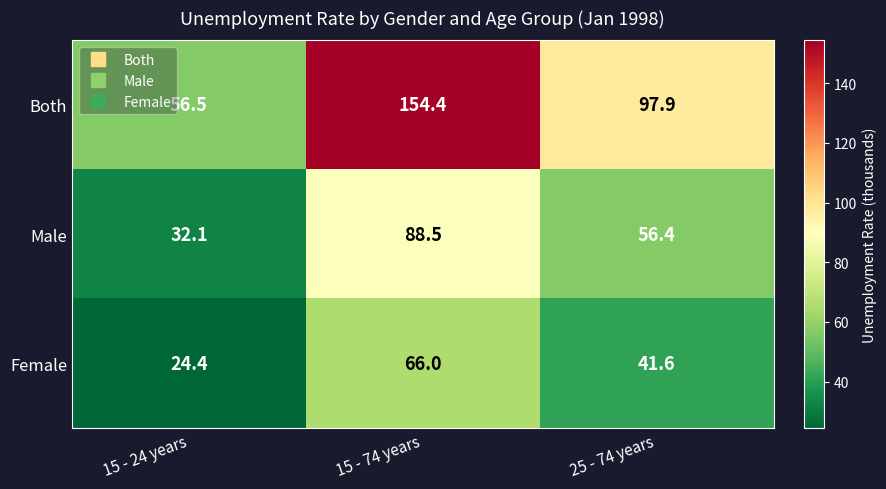

What is the minimum value shown in the chart?

24.4